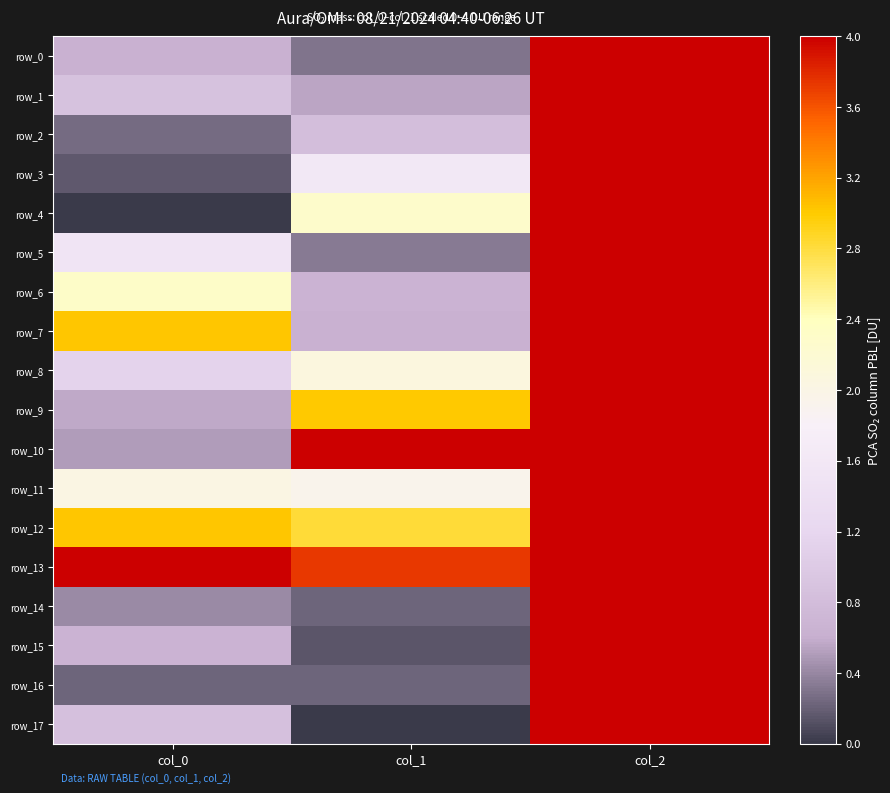

At which category is the sum across all series the highest?

col_2